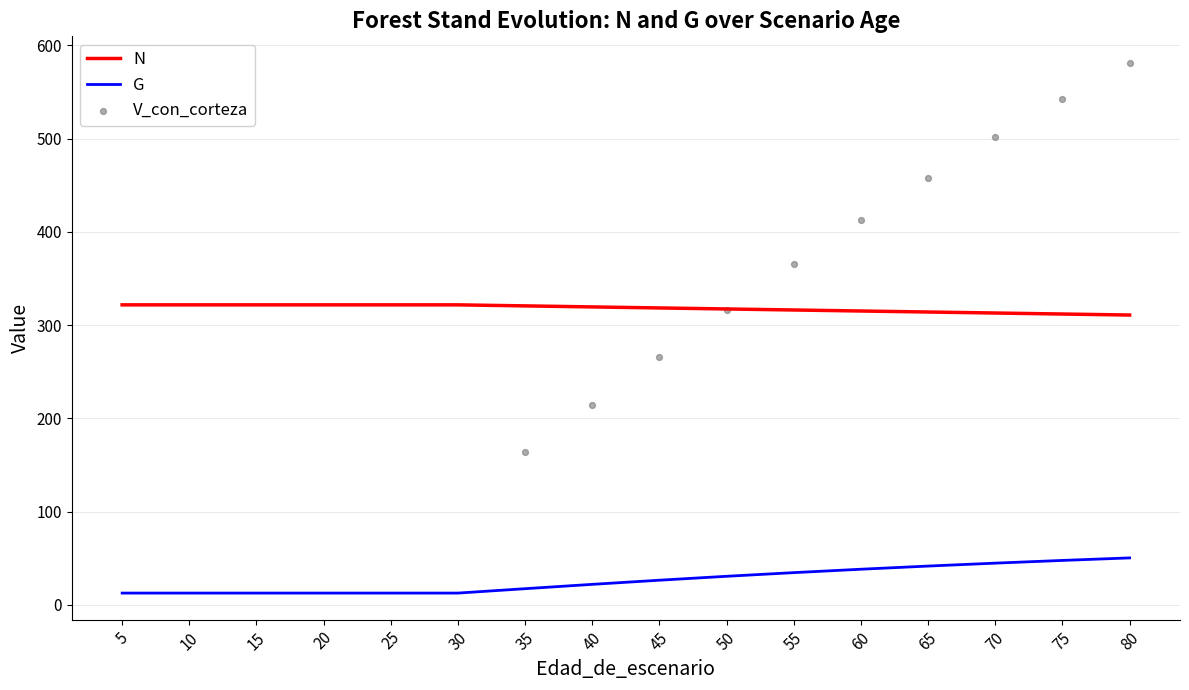

Which series contains the lowest Y value?

G